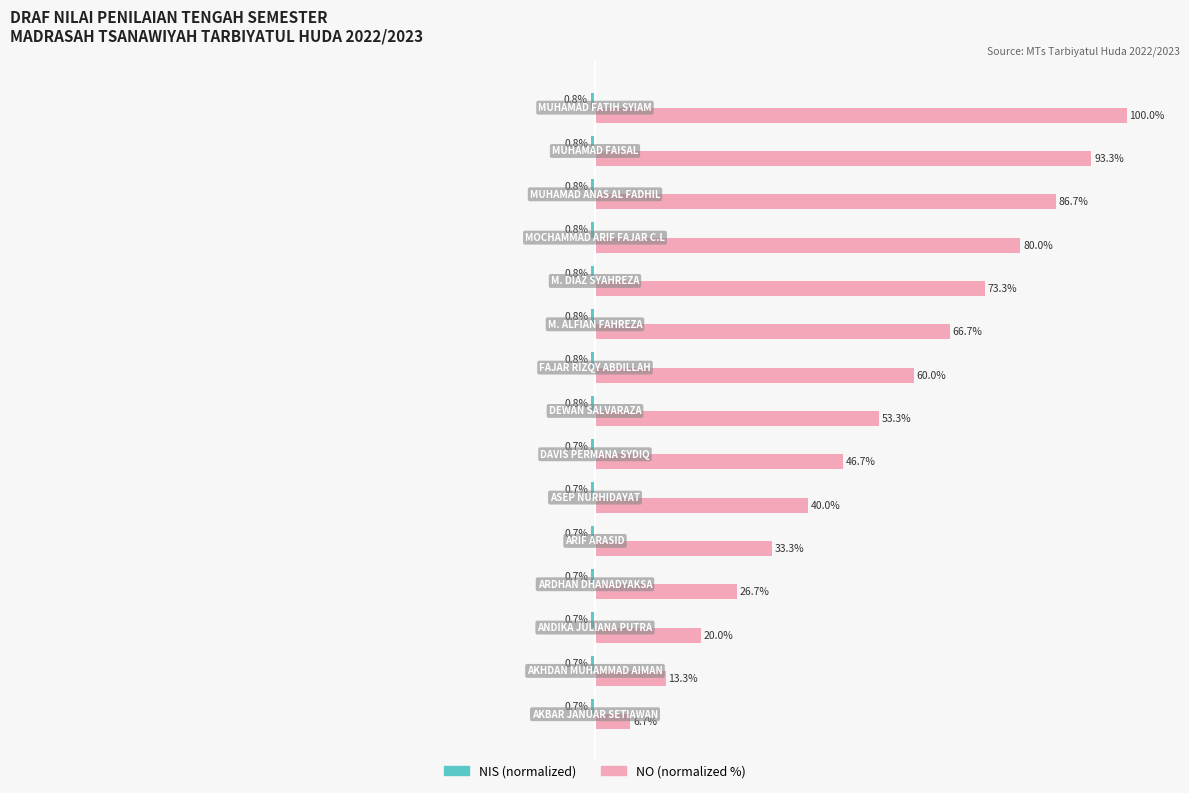

Which series has the widest spread of values?

NO (normalized %)